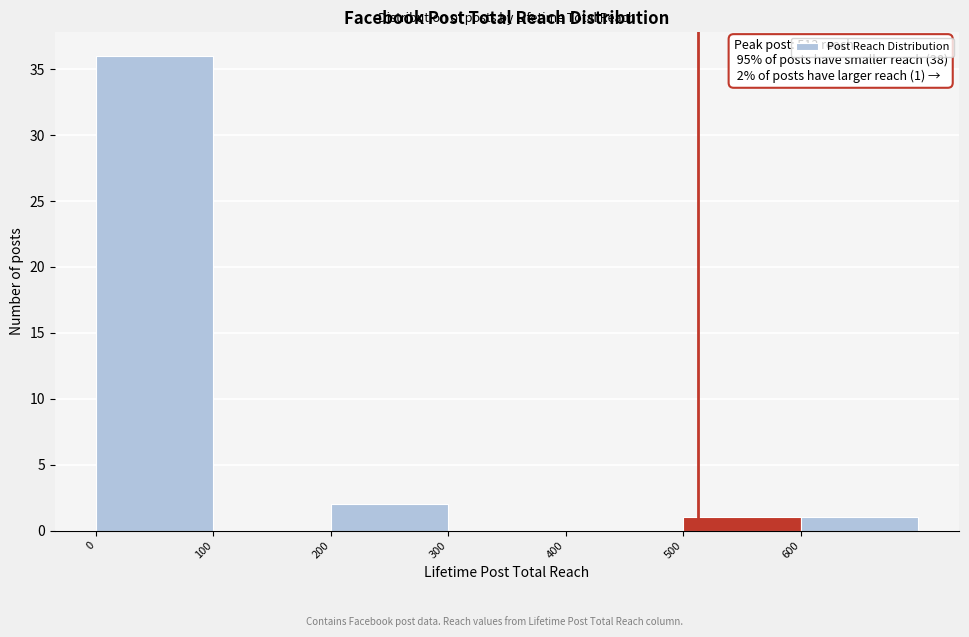

Which range on the x-axis has the tallest bar?

0 to 100